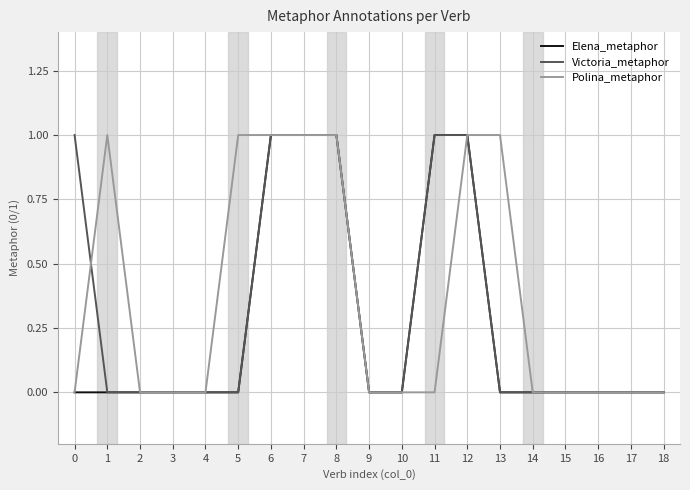

The Elena_metaphor series shows 0 at 4. True or false?

True